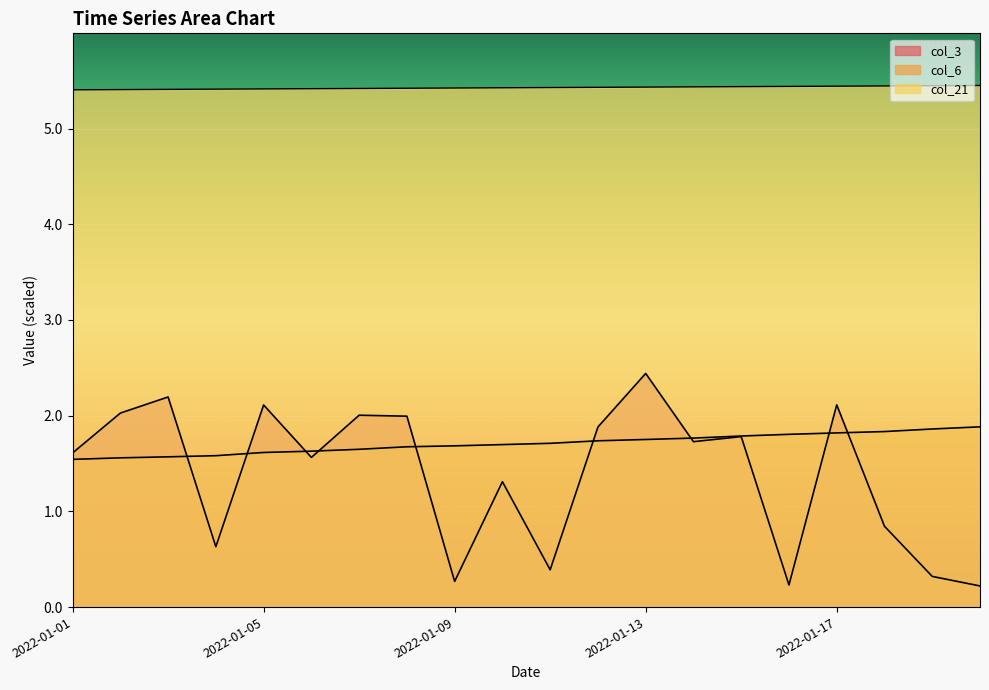

Which series has the widest spread of values?

col_3